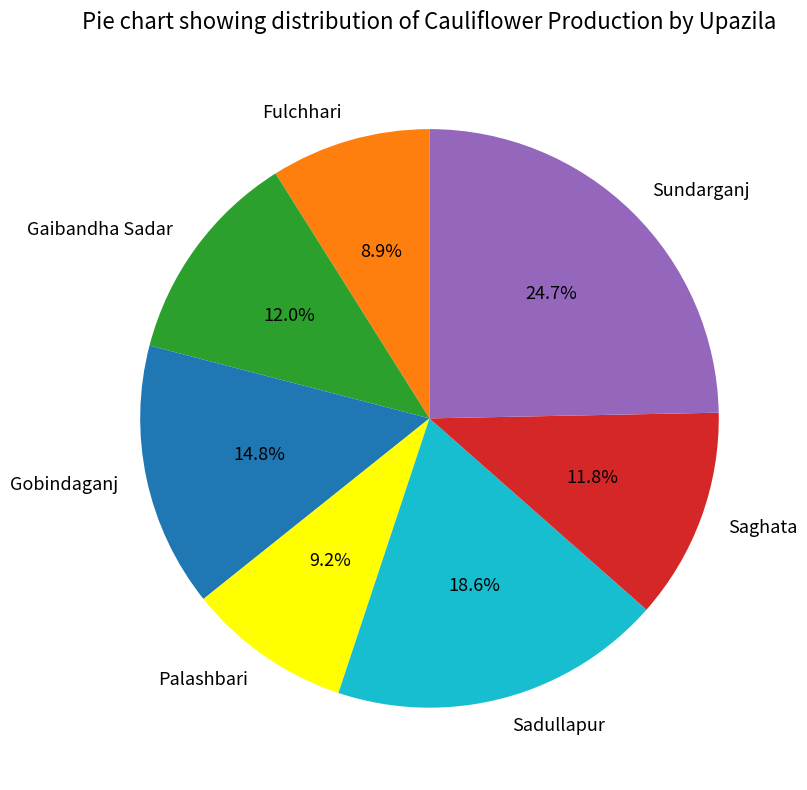

What percentage do Palashbari and Gobindaganj together represent?

24.0%